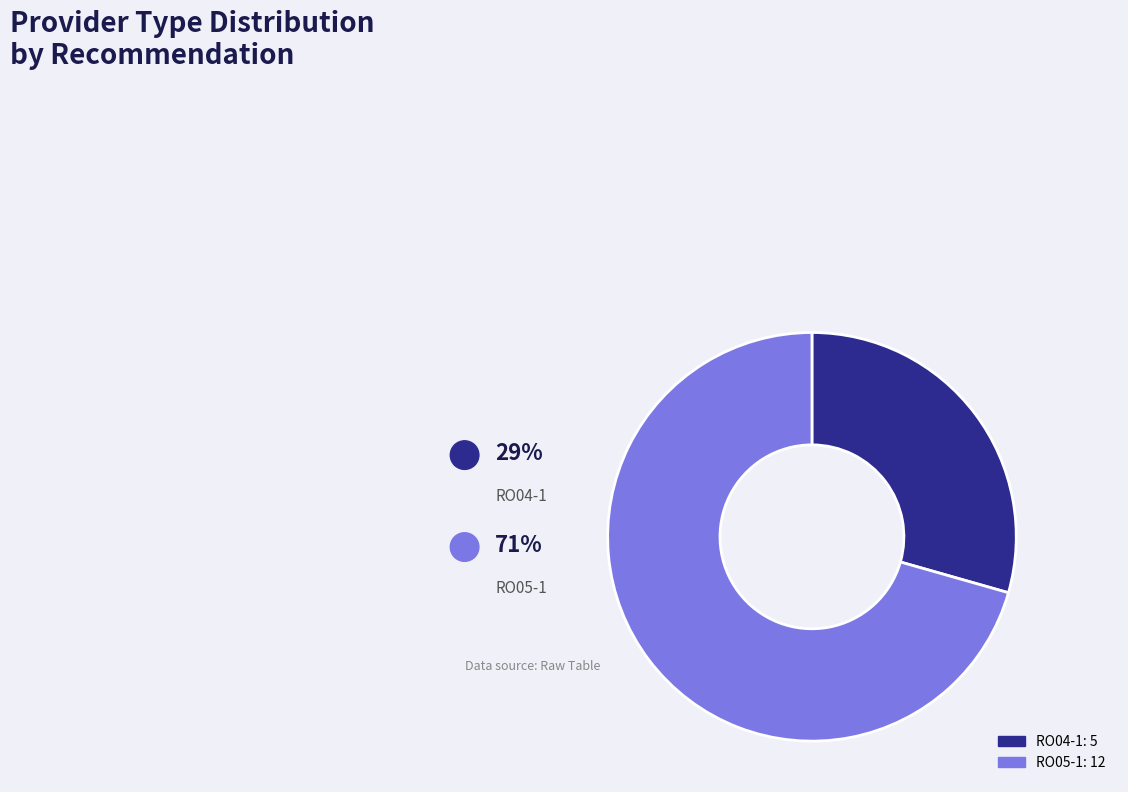

True or false: RO04-1 accounts for 29% of the total.

True